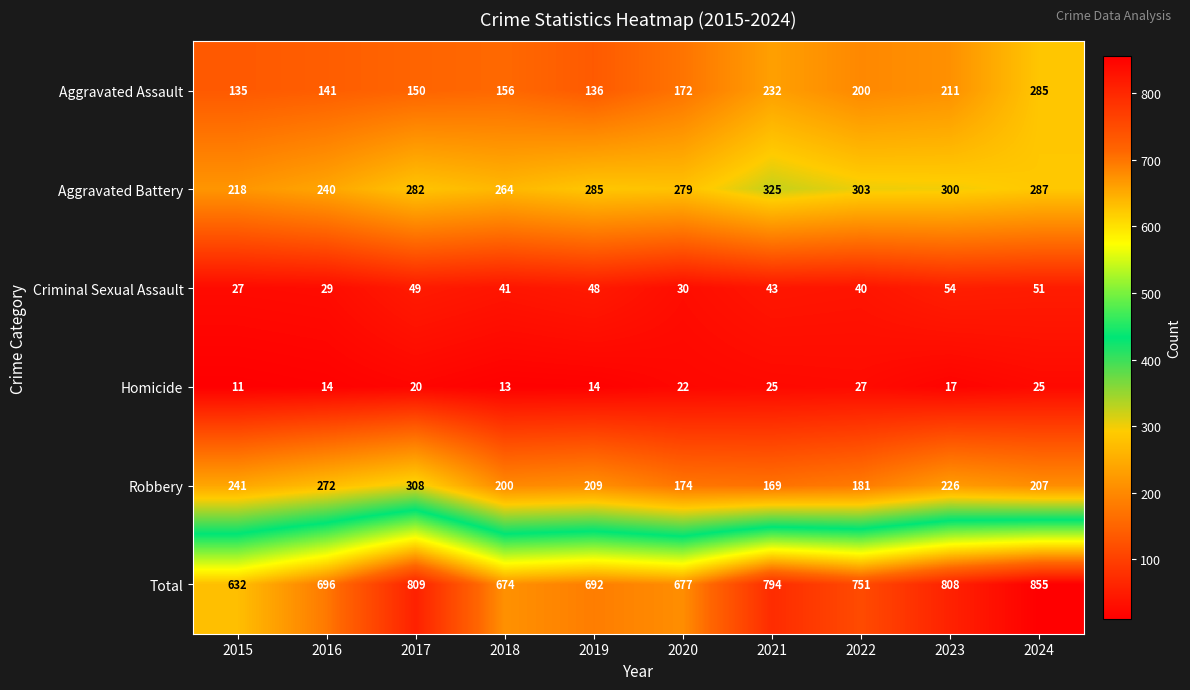

At which label does Criminal Sexual Assault first exceed 43?

2017